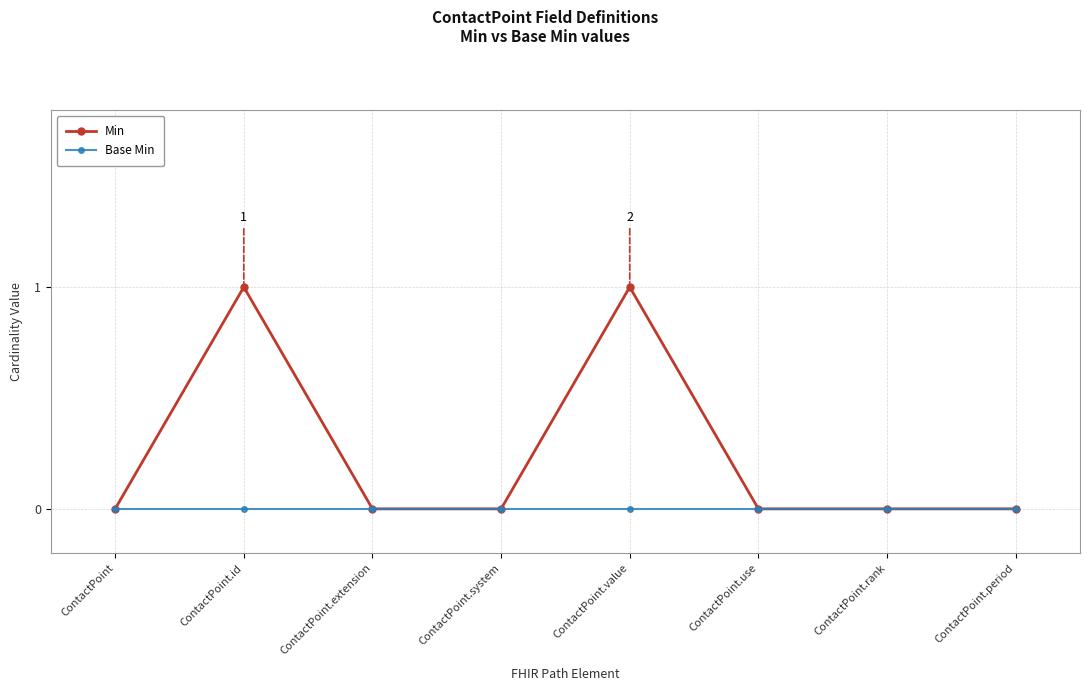

List the series in order of their peak value, lowest first.

Base Min, Min